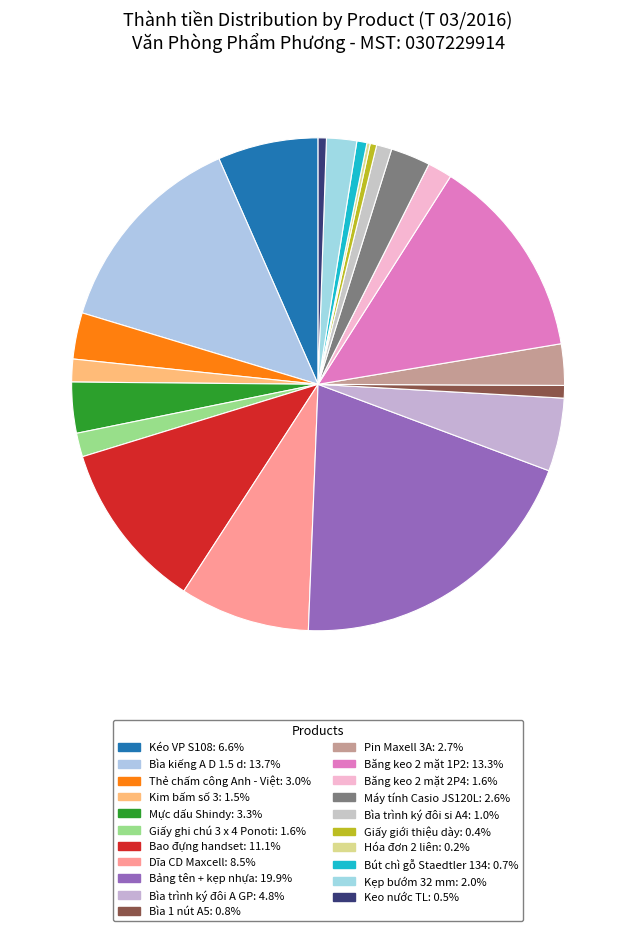

Which has a higher value, Kim bấm số 3 or Kẹp bướm 32 mm?

Kẹp bướm 32 mm